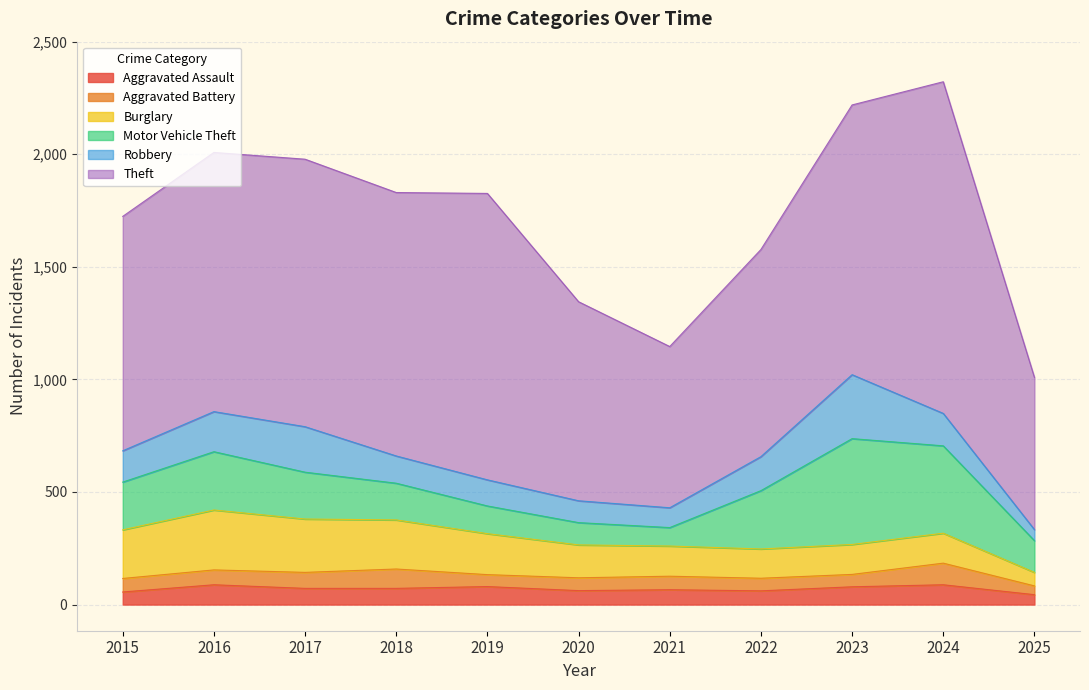

In Robbery, how many points are higher than both neighbors (excluding endpoints)?

2